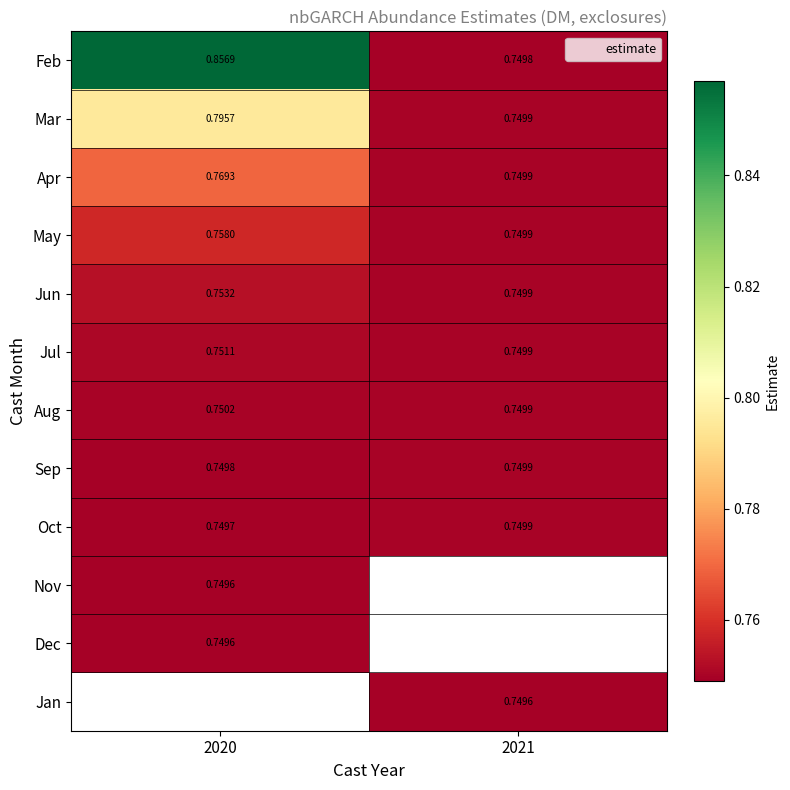

Which series changed the most between 2020 and 2021?

Feb